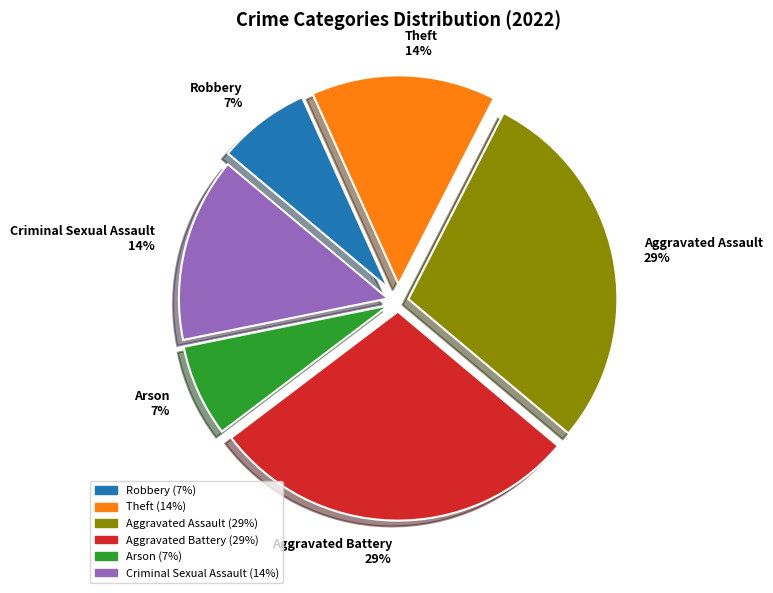

Count the number of slices in the pie.

6